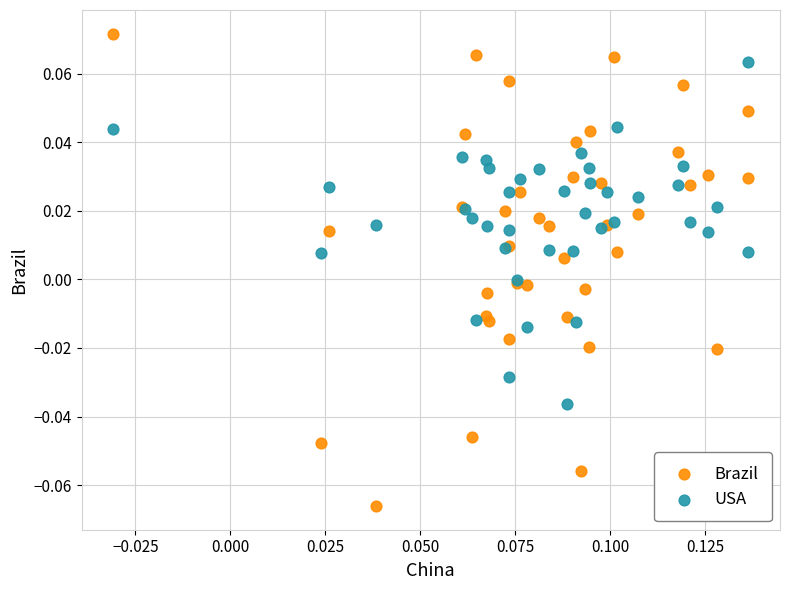

Which series reaches the minimum Y coordinate?

Brazil